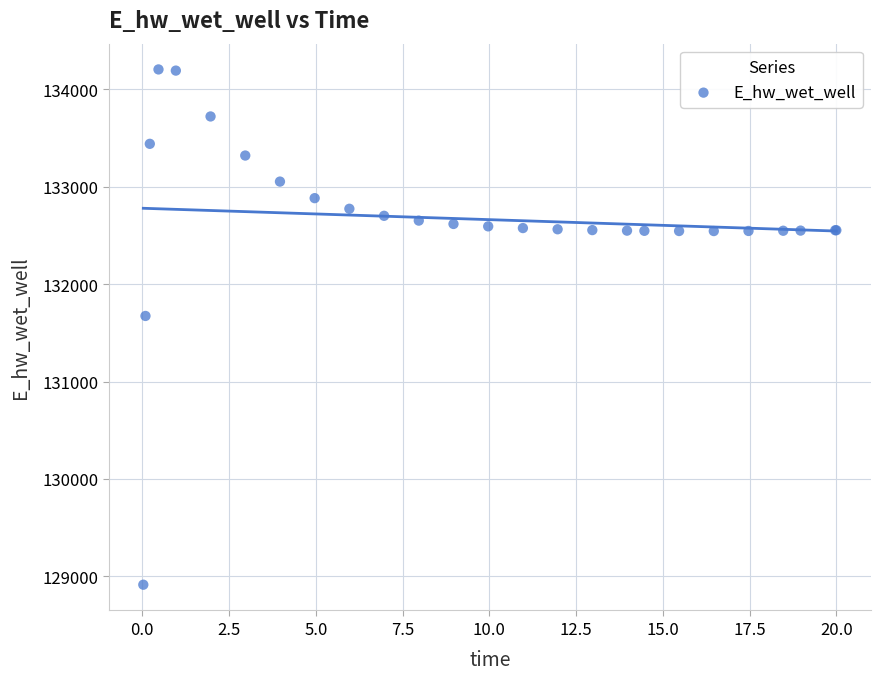

What Y value in the scatter plot is closest to 131559?

131673.4